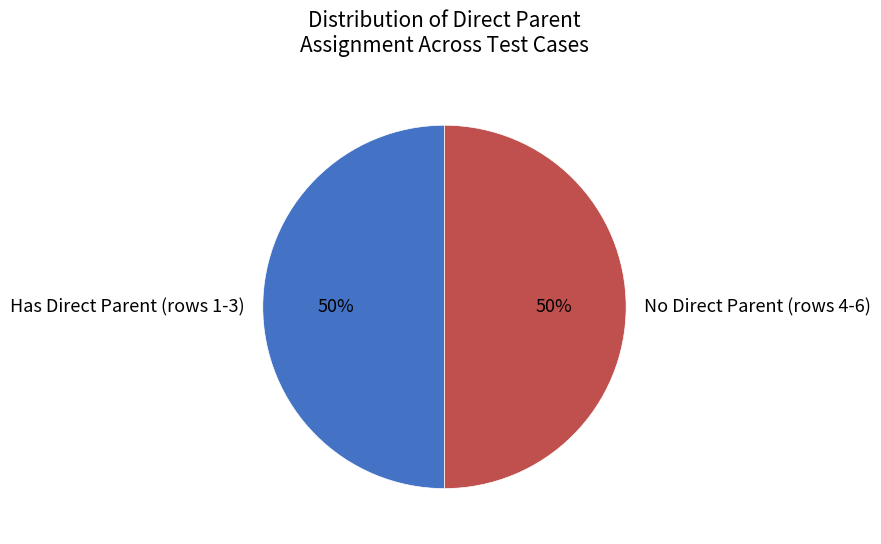

Count the number of slices in the pie.

2